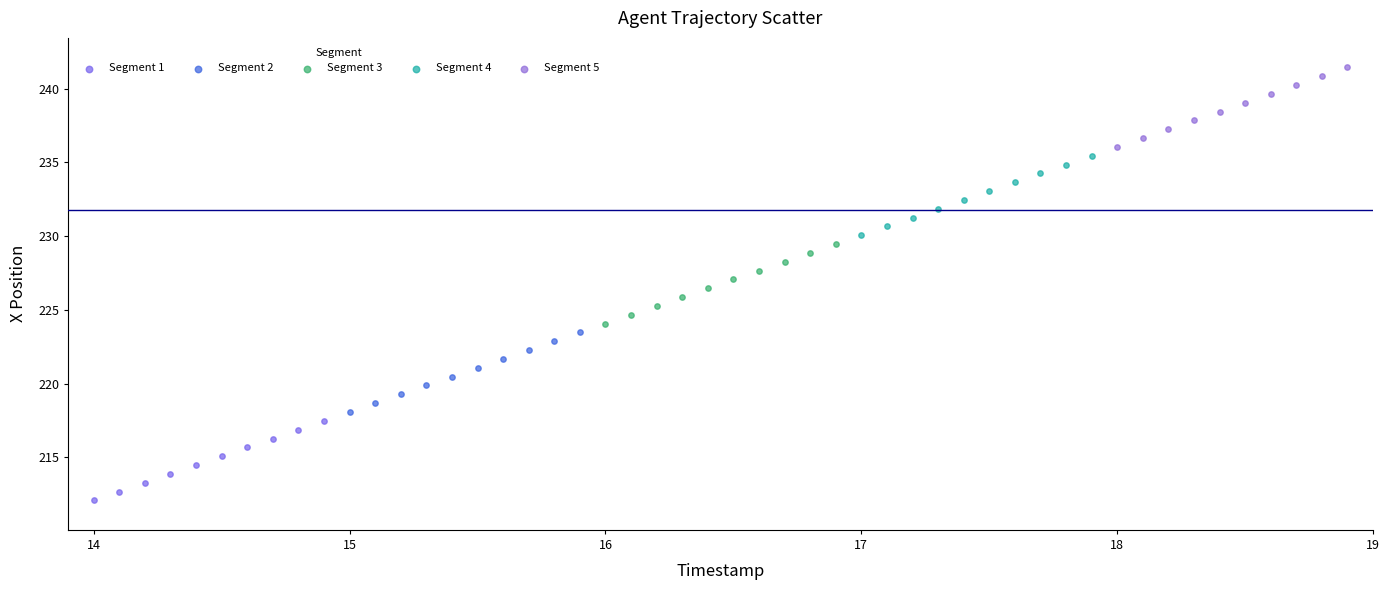

Which series contains the lowest Y value?

Segment 1